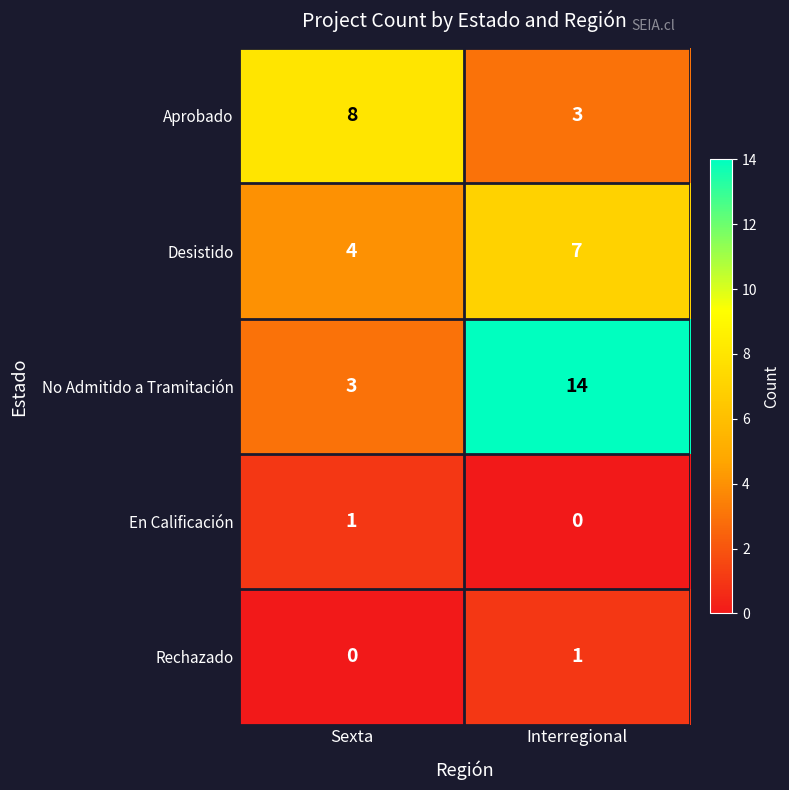

Reading left to right, what are all the values shown in this chart?

Aprobado: Sexta=8	Interregional=3
Desistido: Sexta=4	Interregional=7
No Admitido a Tramitación: Sexta=3	Interregional=14
En Calificación: Sexta=1	Interregional=0
Rechazado: Sexta=0	Interregional=1